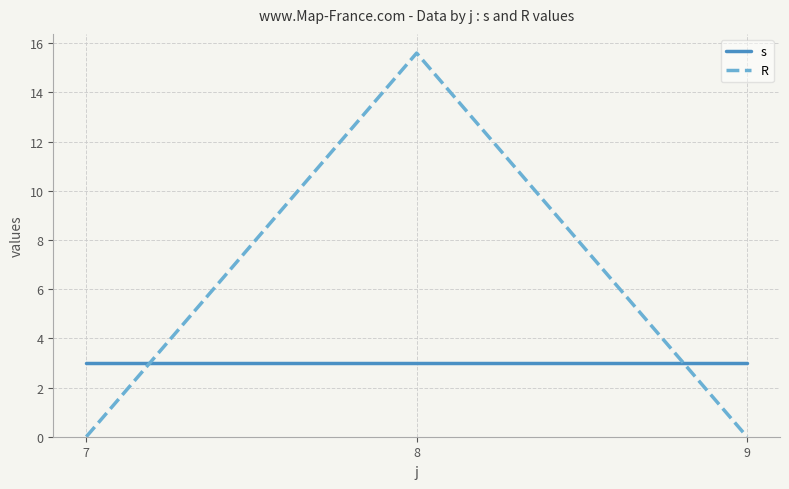

The value of R at 7 is 7.1. True or false?

False